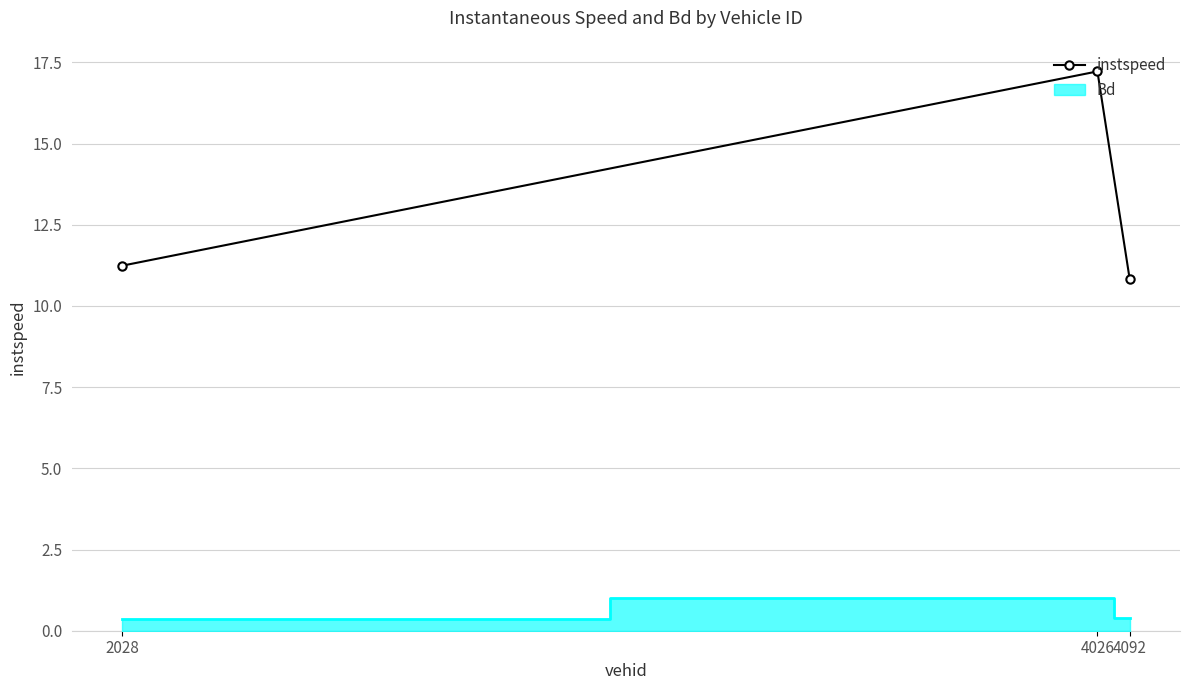

What is the ratio of the value at 4092 to the value at 2028?

1.0